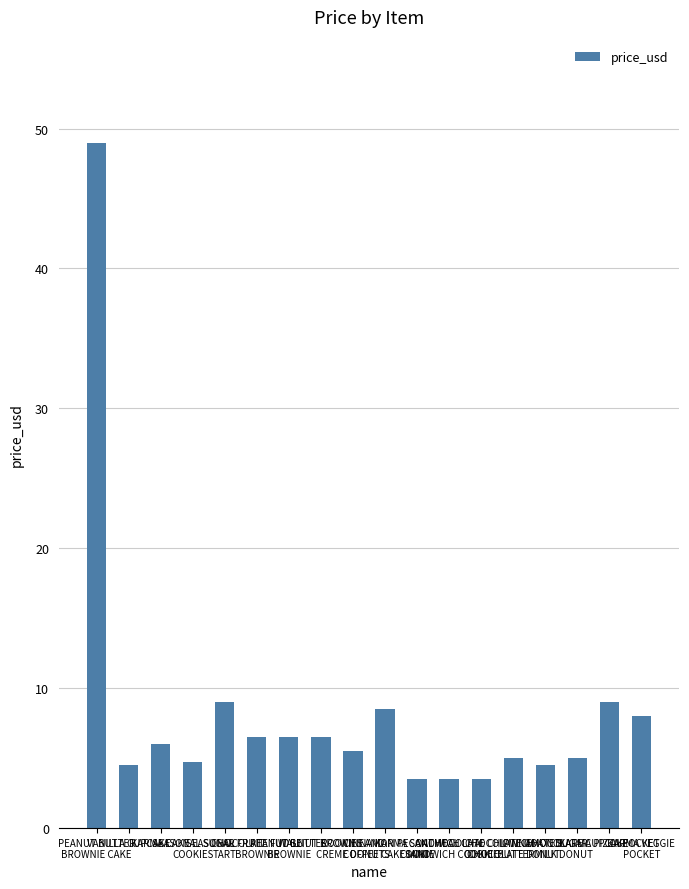

What is the smallest value displayed?

3.5